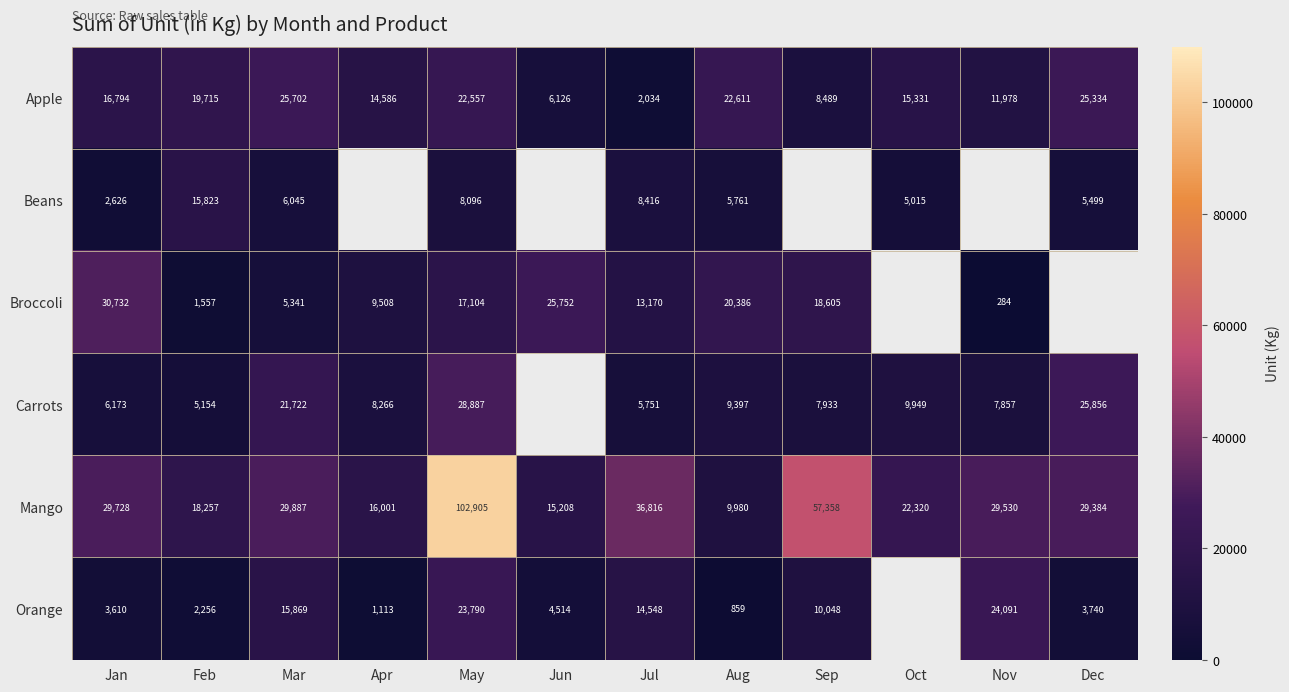

What is the difference between the maximum and minimum values in the Apple series?

23668